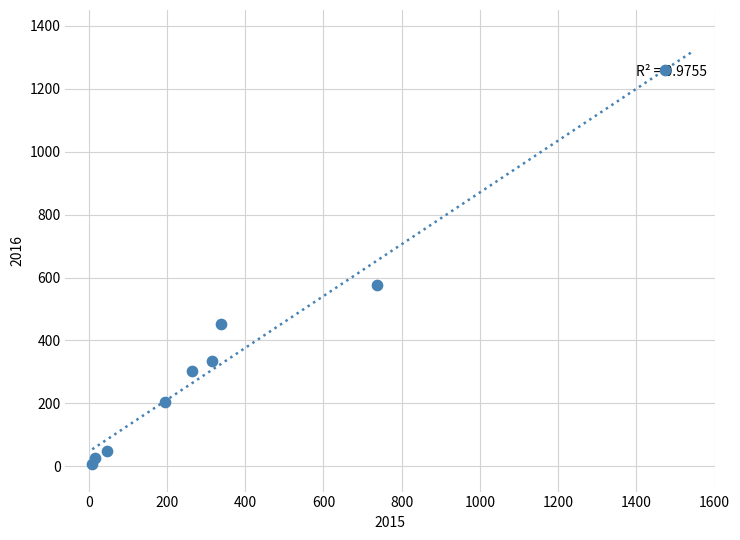

What is the range of Y values (max minus min)?

1252